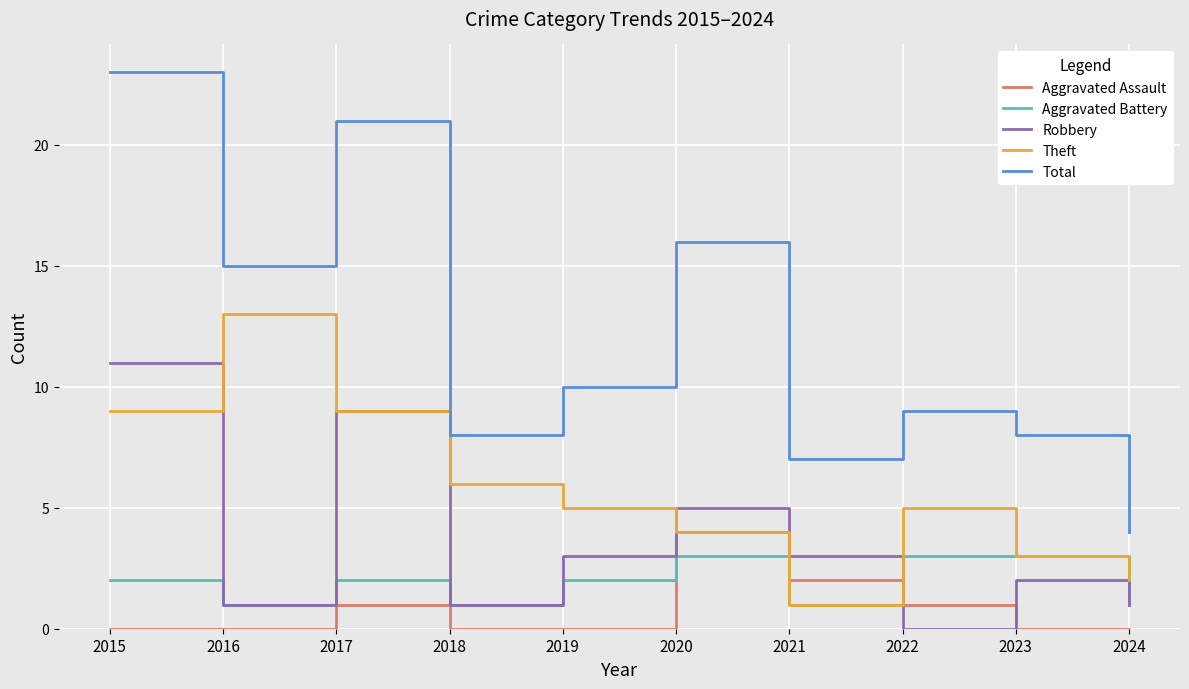

What is the highest value of the Theft series?

13